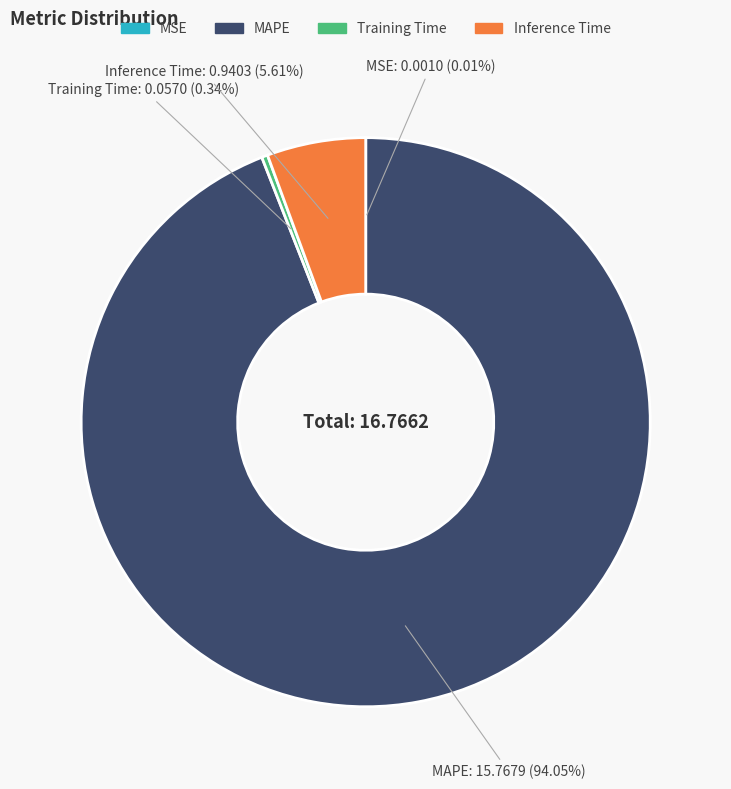

Is MAPE the majority of the pie?

Yes